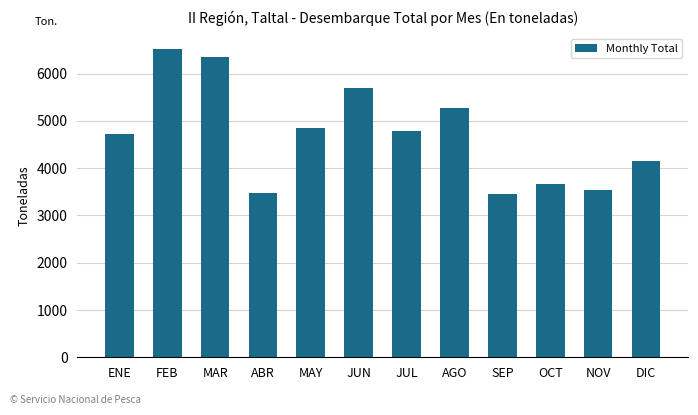

The value at NOV is 6253. True or false?

False